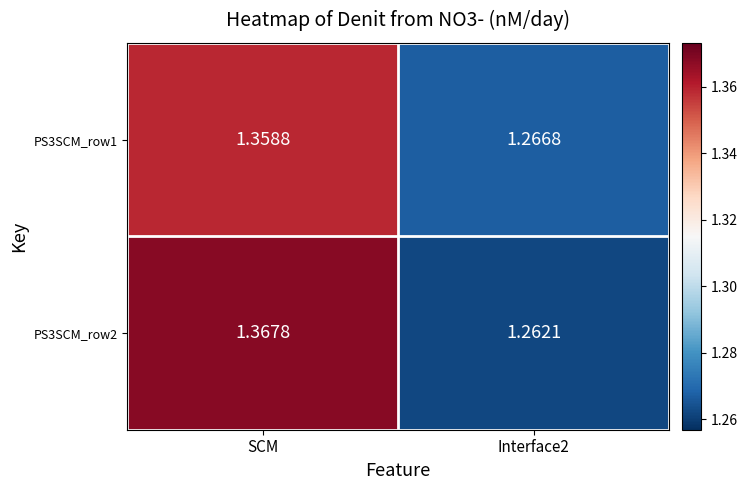

How many categories are shown in the chart?

2